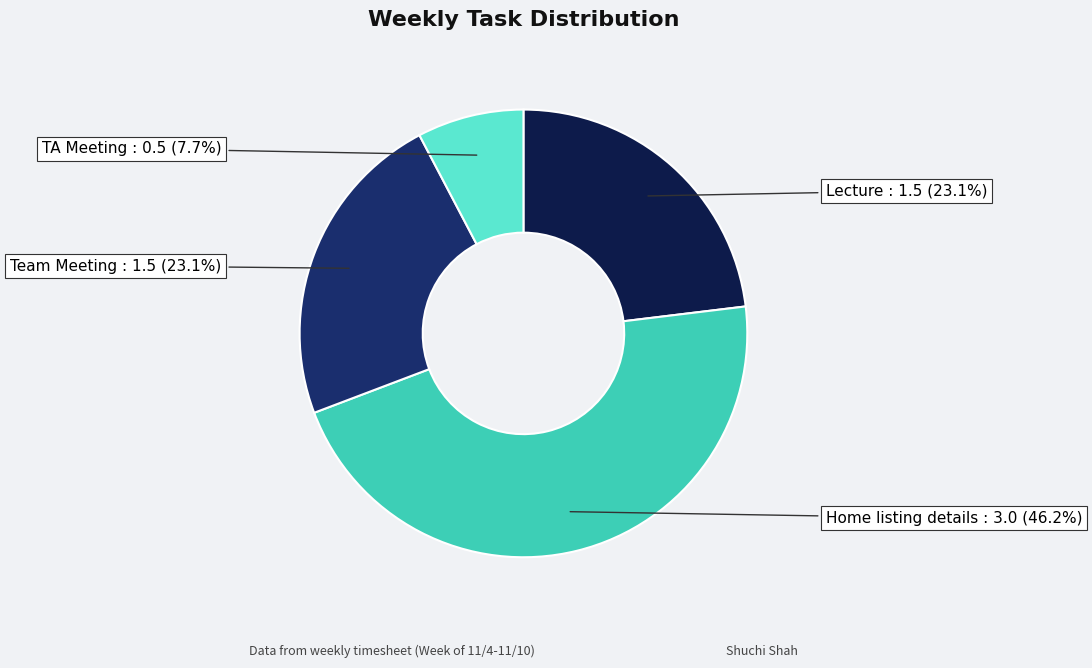

Does any single category account for the majority?

No